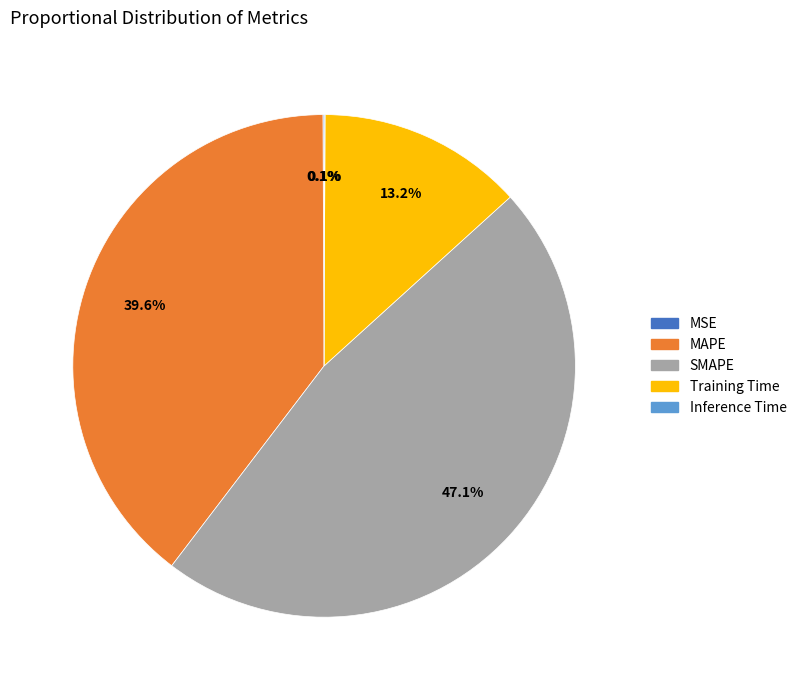

Which slice is the largest?

SMAPE